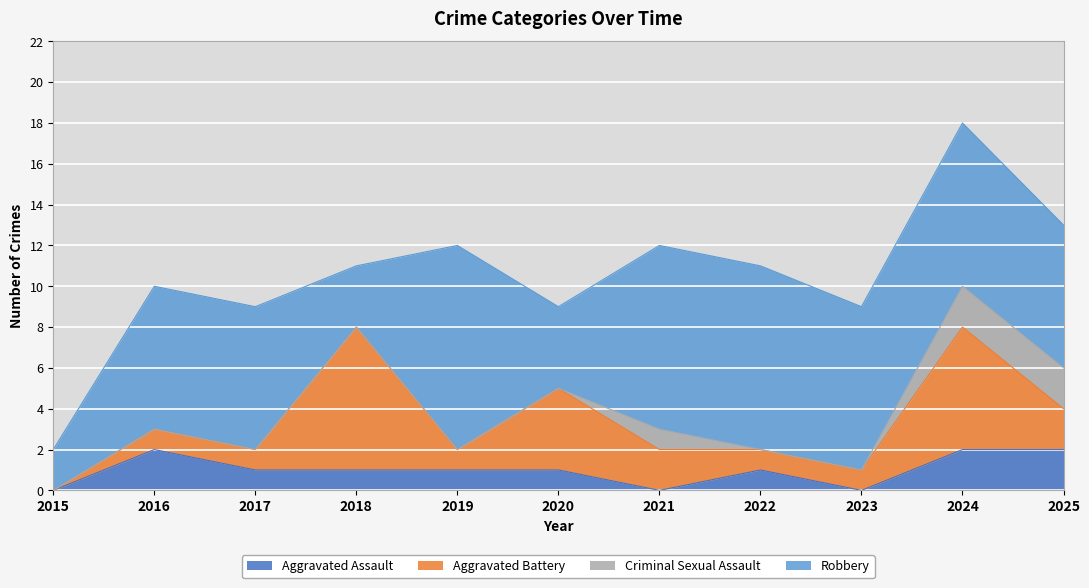

How many values in the Aggravated Assault series are below 1?

3